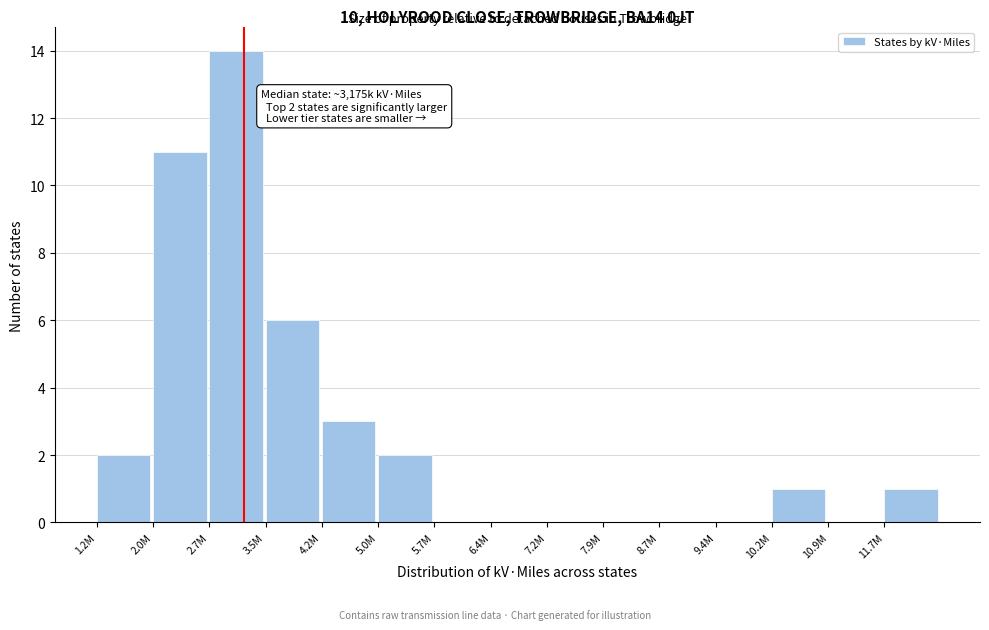

Reading right to left, transcribe all the data shown in this chart.

11.7M=1	10.9M=0	10.2M=1	9.4M=0	8.7M=0	7.9M=0	7.2M=0	6.4M=0	5.7M=0	5.0M=2	4.2M=3	3.5M=6	2.7M=14	2.0M=11	1.2M=2